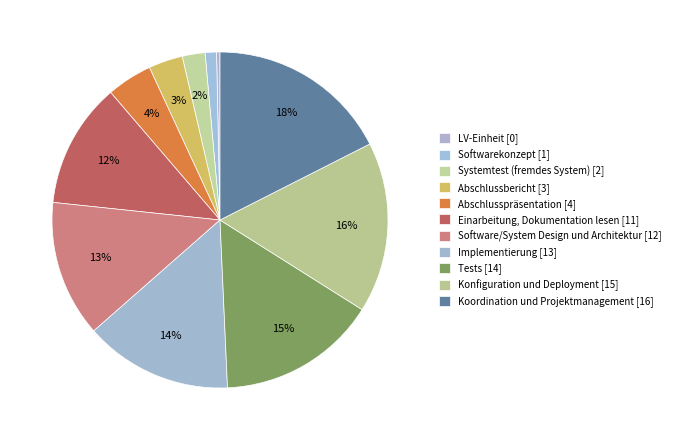

How many slices are in this pie chart?

11